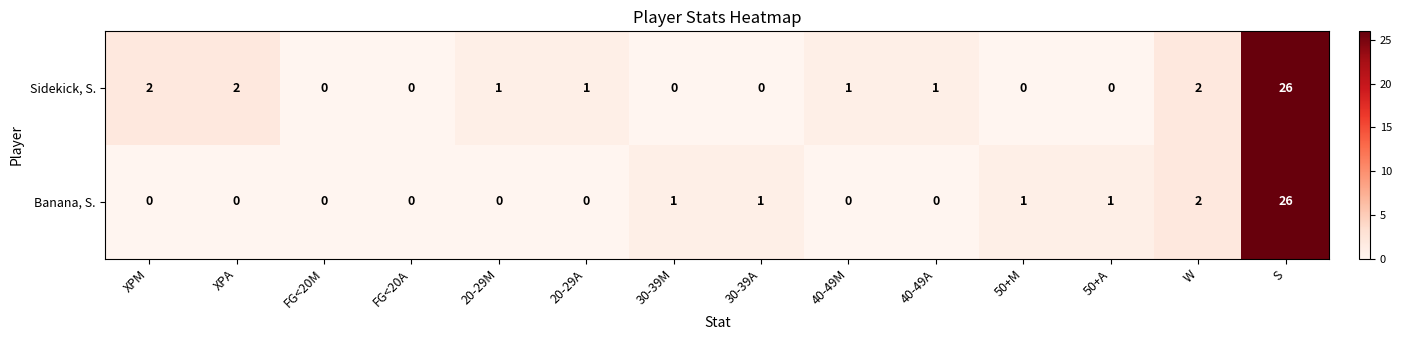

Which series has the largest total across all categories?

Sidekick, S.